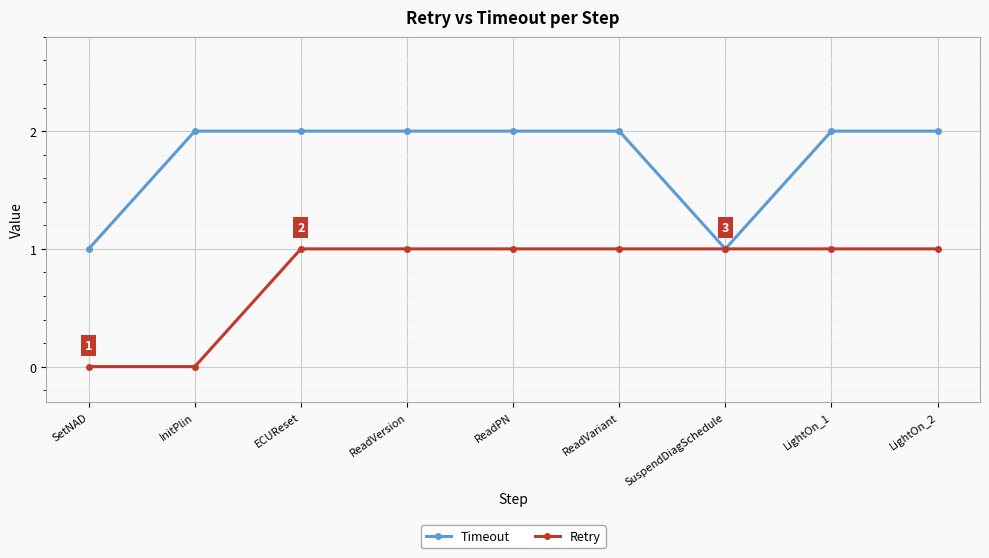

Between ReadVersion and SuspendDiagSchedule, which series saw the biggest shift?

Timeout